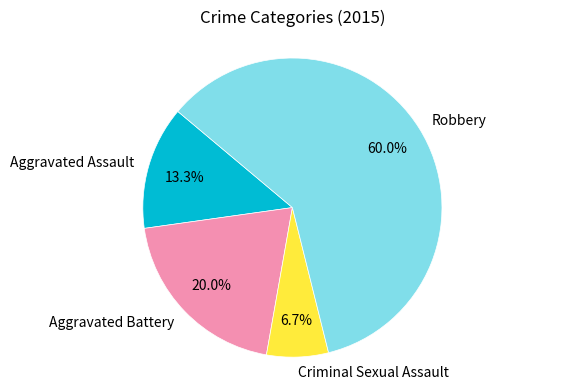

Which has a higher value, Aggravated Battery or Robbery?

Robbery